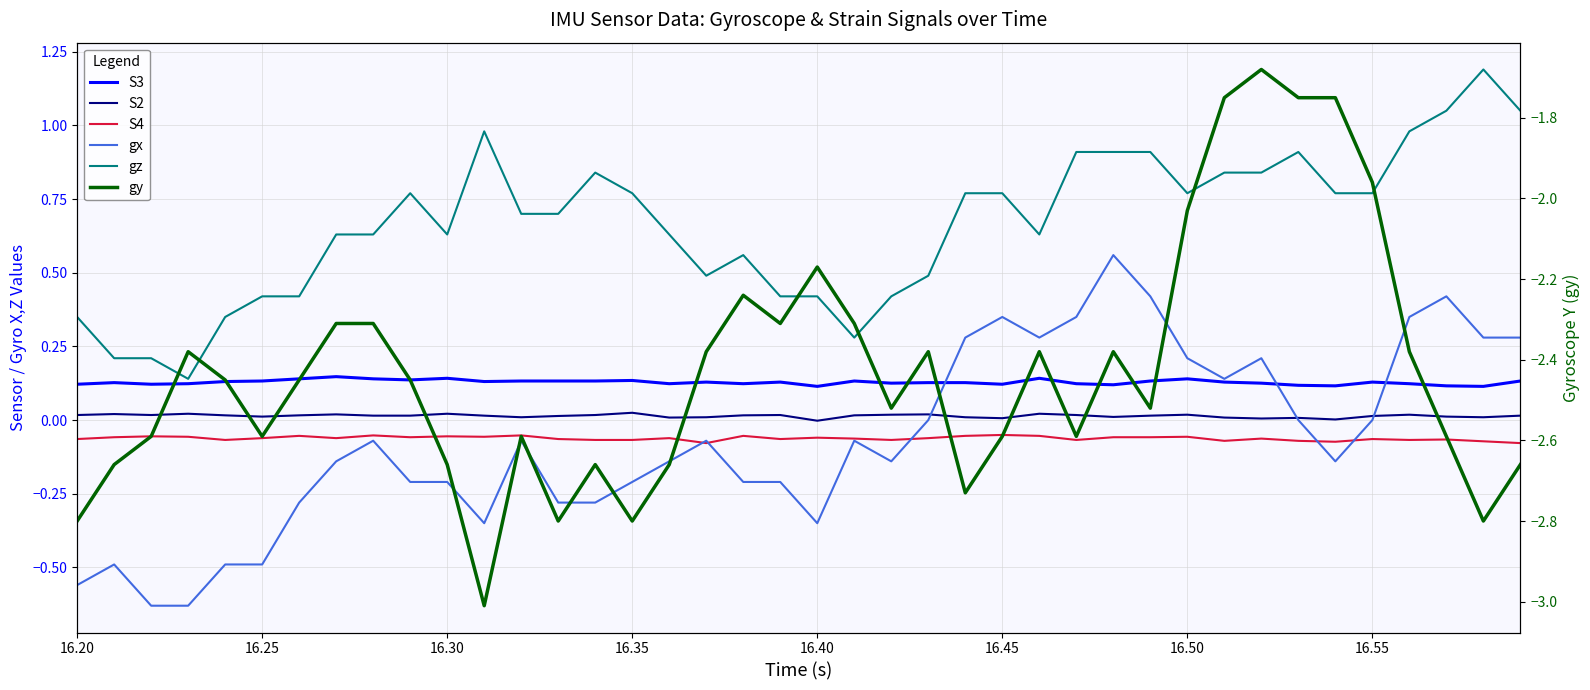

How many times do gx and S2 cross each other?

3